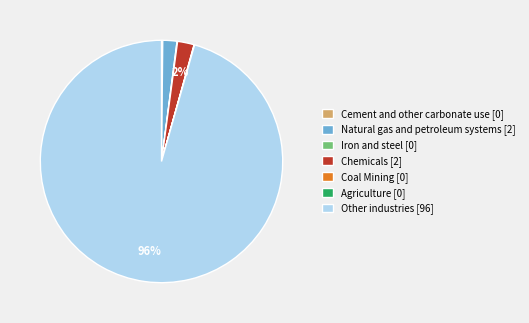

Is there a majority slice in this chart?

Yes